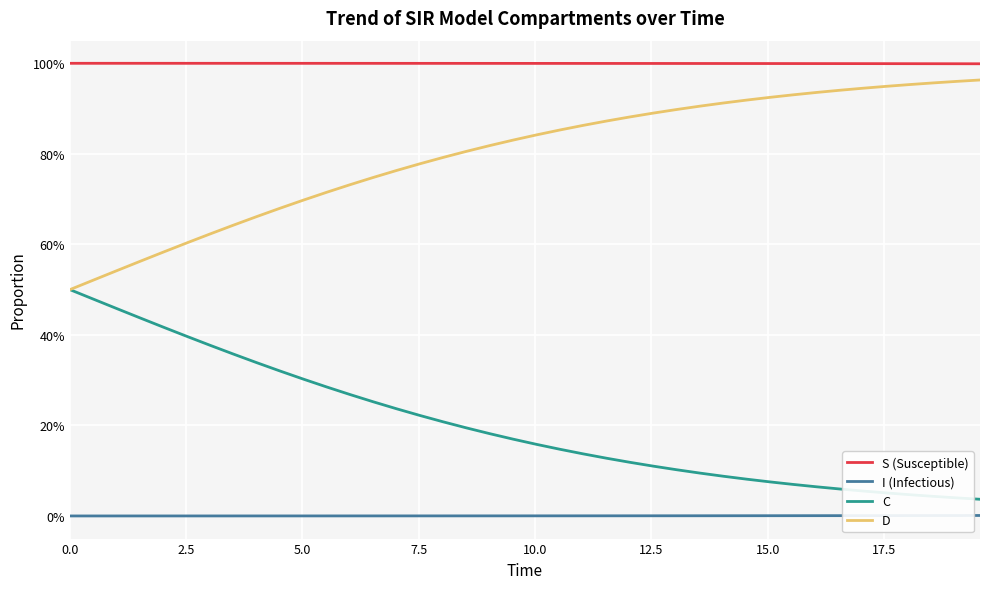

What are all the series names shown in the legend?

S (Susceptible), I (Infectious), C, D